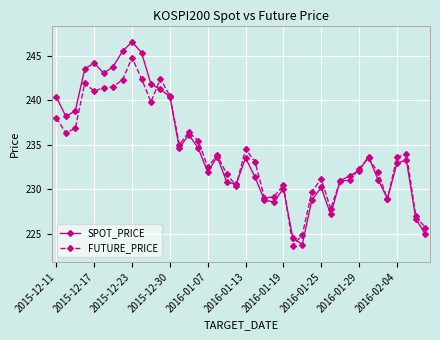

What is the difference between the second highest and second lowest values in the FUTURE_PRICE series?

17.5